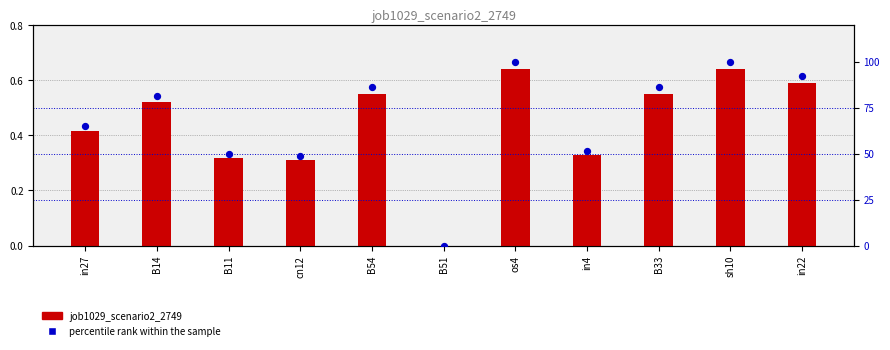

What is the total value across all series at in4?

51.8